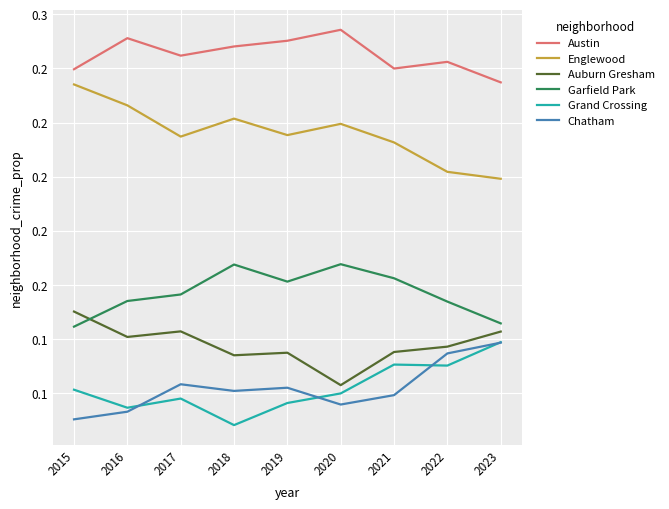

True or false: Chatham has more than 0 interior local peaks.

True